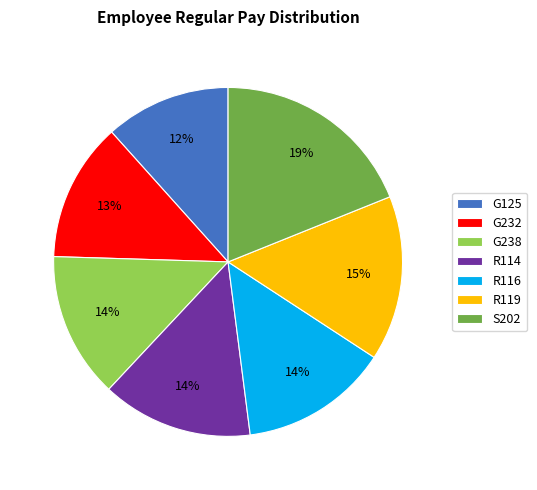

Count the number of slices in the pie.

7